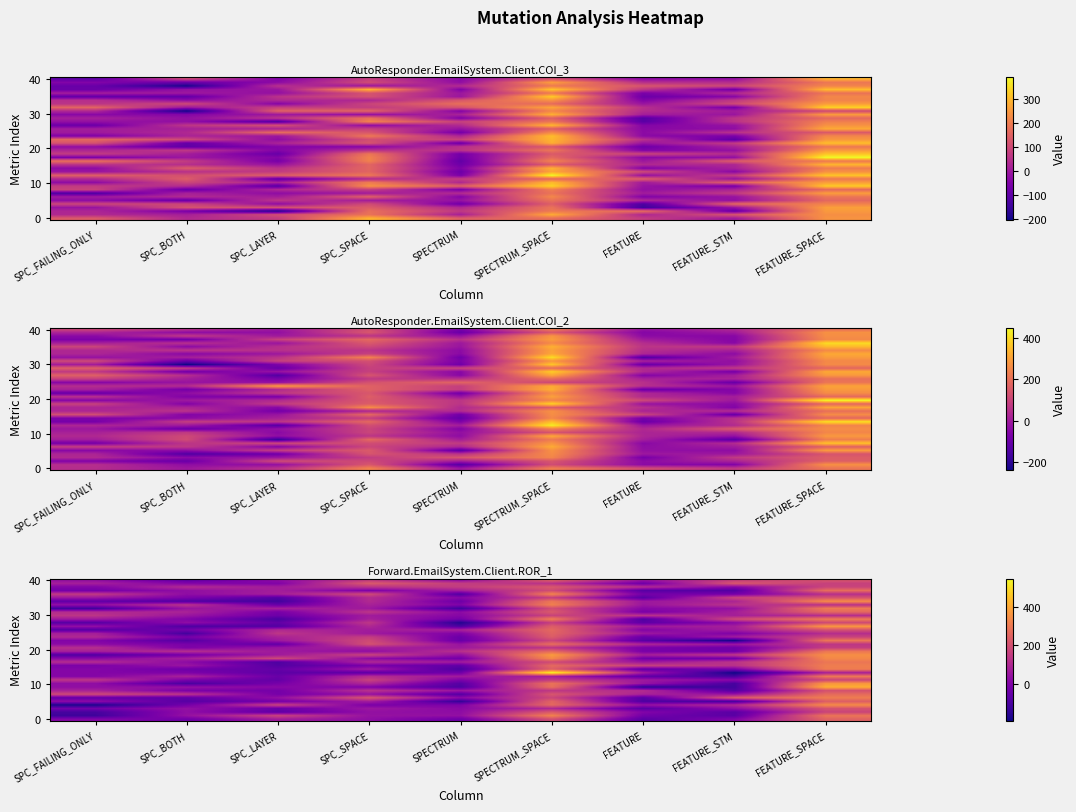

How many distinct data groups are displayed?

40